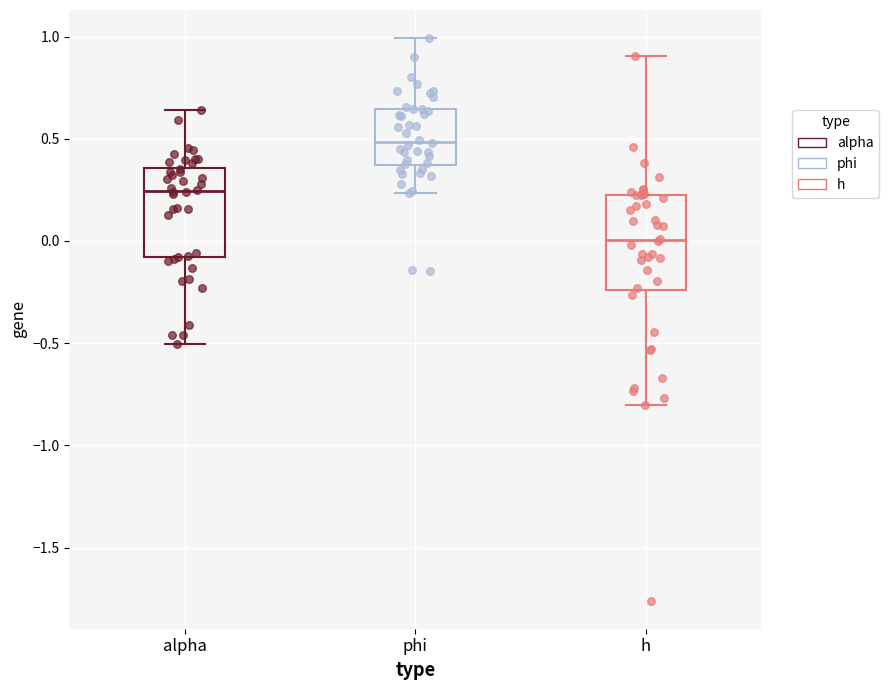

Where does the median line of the box for phi sit on the y-axis? The values are not printed on the chart, so give them approximately, as read against the axis.

0.50